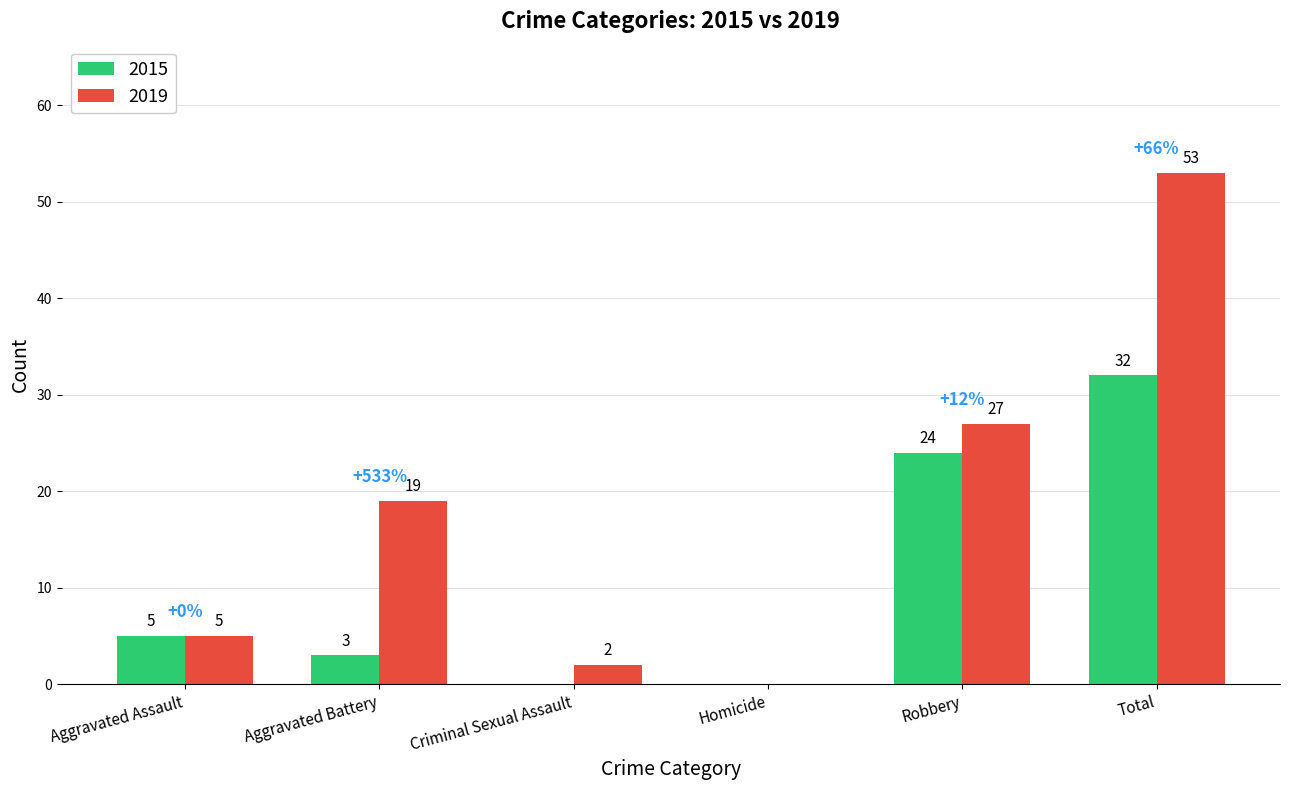

What is the sum of all 2015 values?

64